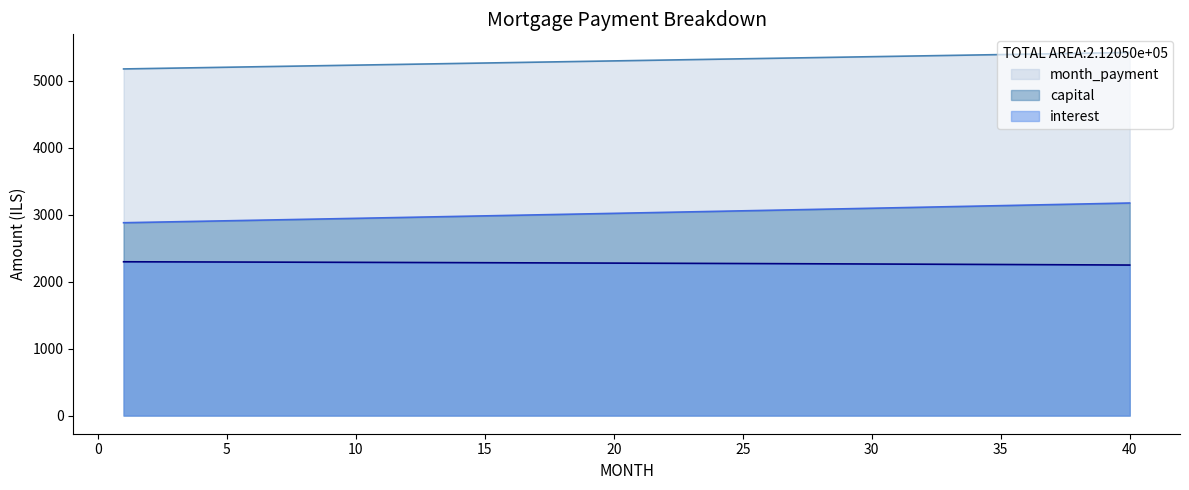

What is the spread (max minus min) of values at 13?

2968.4